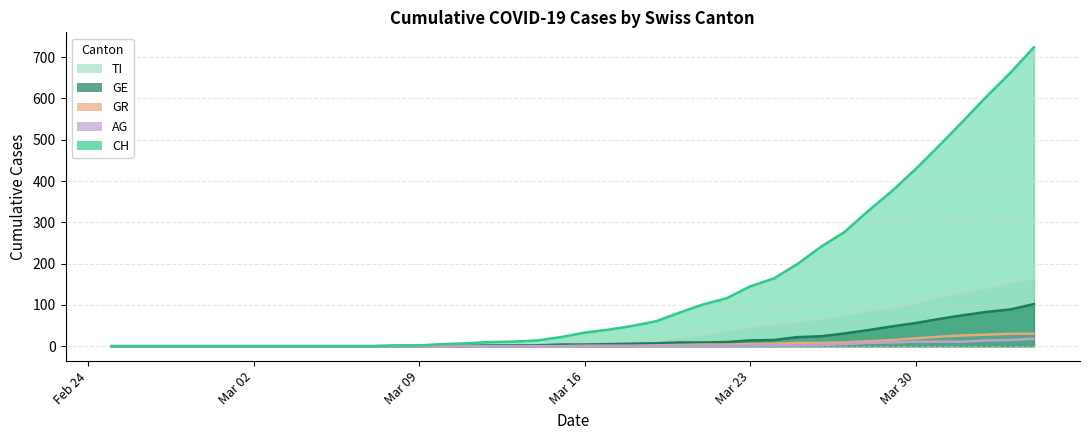

What is the sum of all GR values?

235